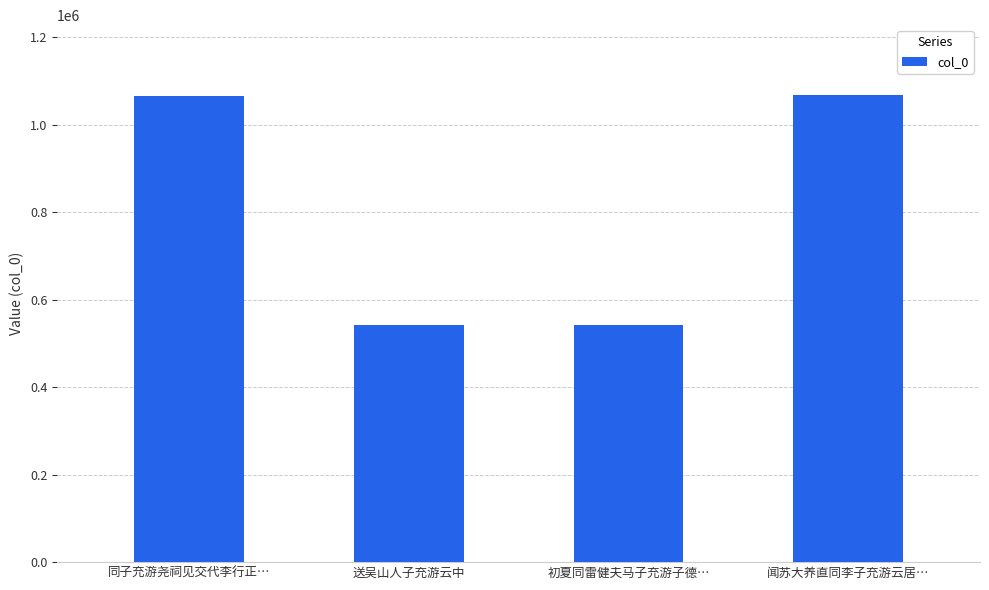

What is the difference between the values at 闻苏大养直同李子充游云居… and 同子充游尧祠见交代李行正…?

1386